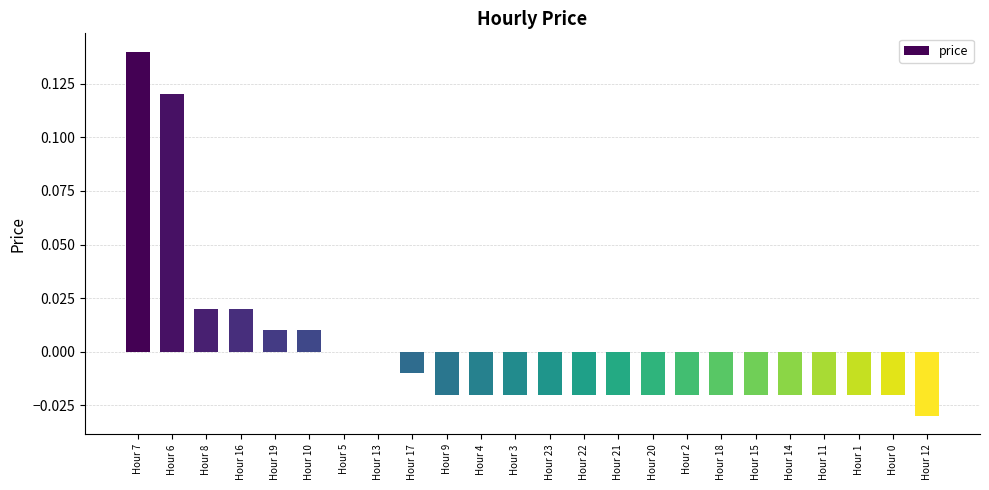

Which has a higher value, Hour 6 or Hour 22?

Hour 6